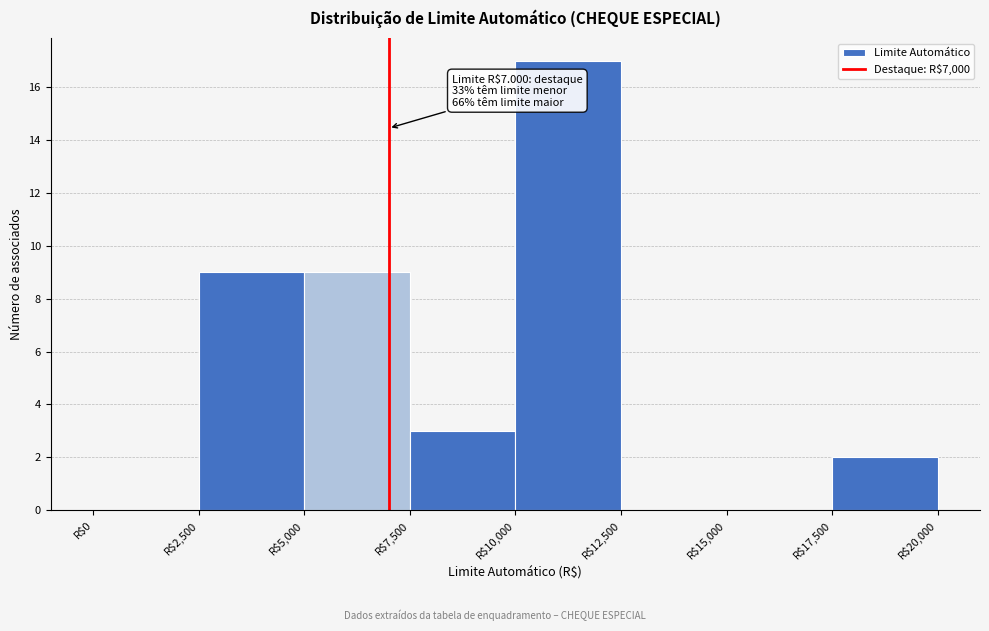

Over which range of the x-axis is the bar tallest?

10000 to 12500